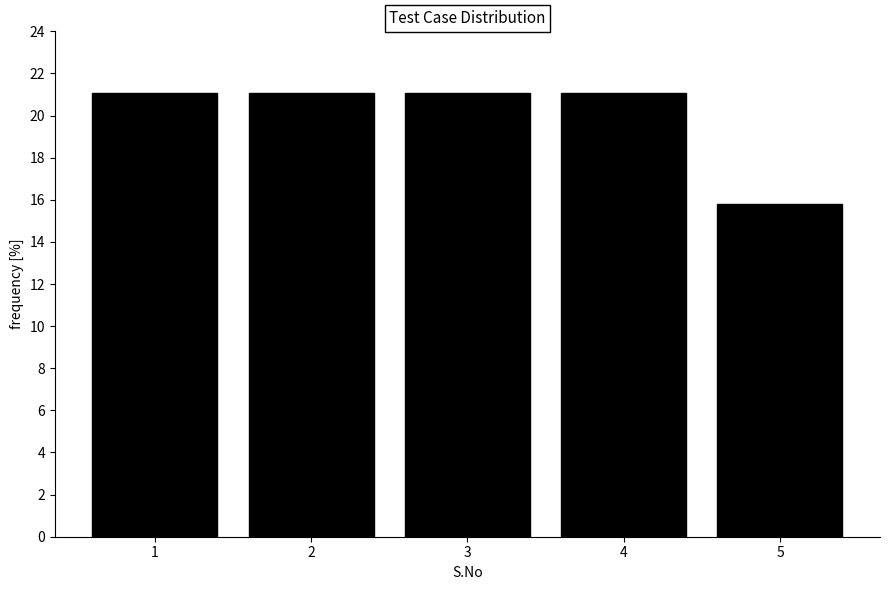

Reading left to right, what are all the values shown in this chart?

21.1	21.1	21.1	21.1	15.8